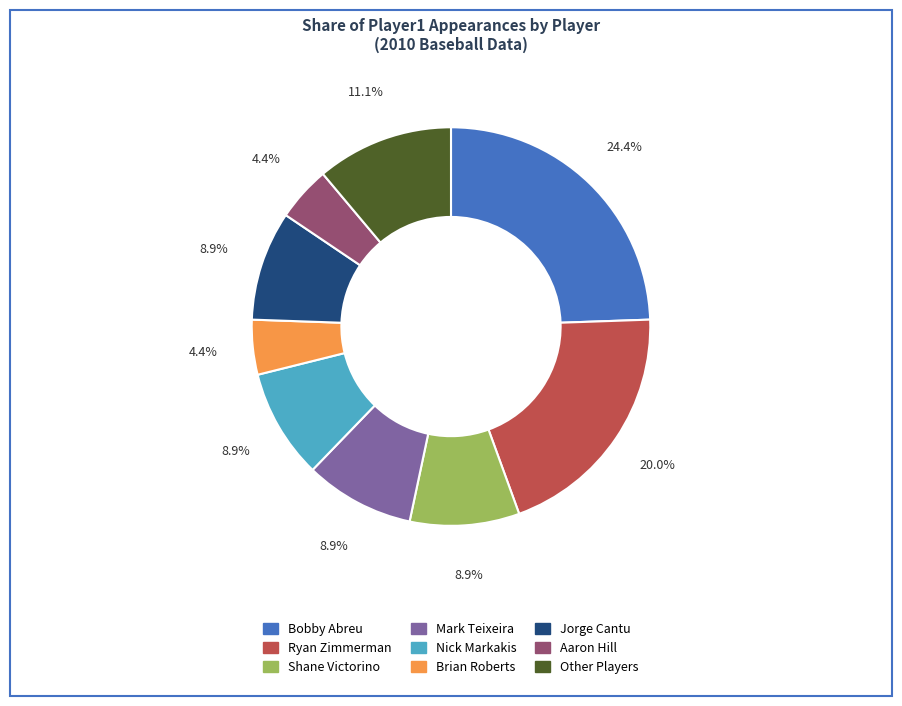

Is there any slice that represents more than half of the pie?

No